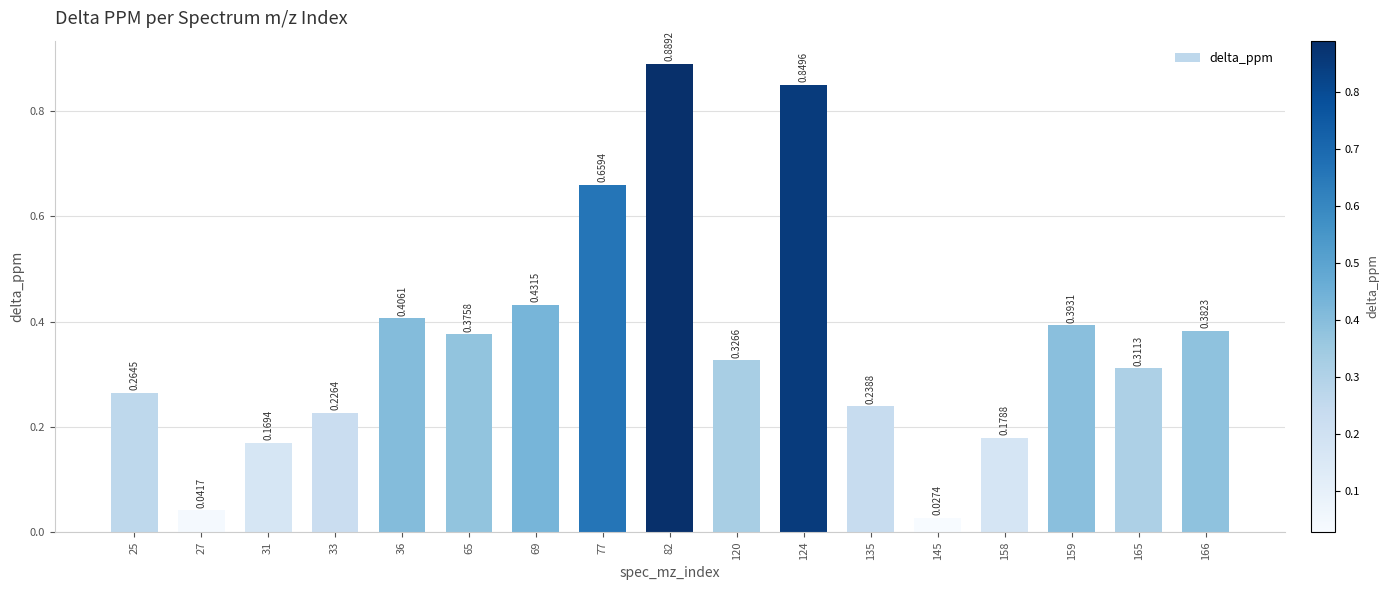

What is the change in value from 65 to 69?

+0.1